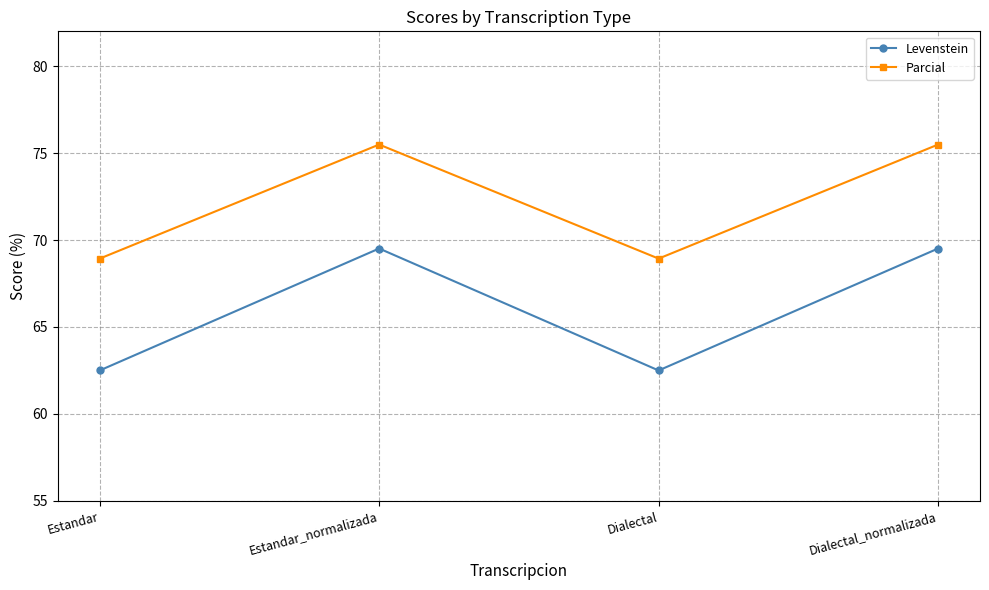

Which series changed the most between Estandar_normalizada and Dialectal?

Levenstein